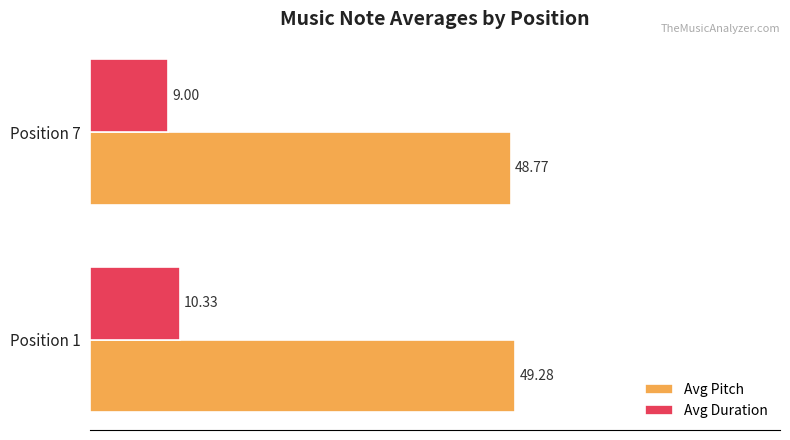

At Position 7, list the series in order from largest to smallest.

Avg Pitch, Avg Duration